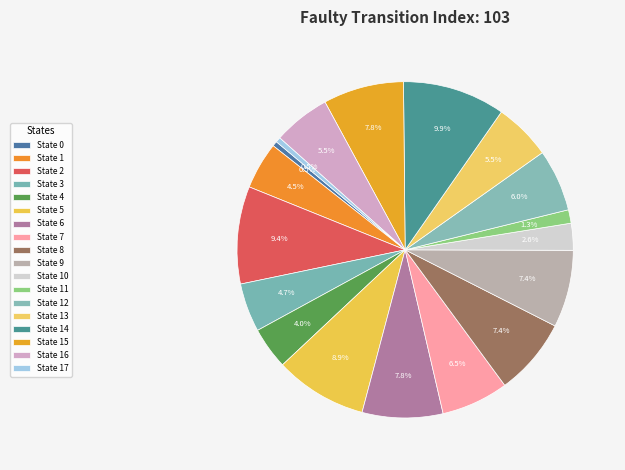

To the nearest percent, what portion does State 11 represent?

1%